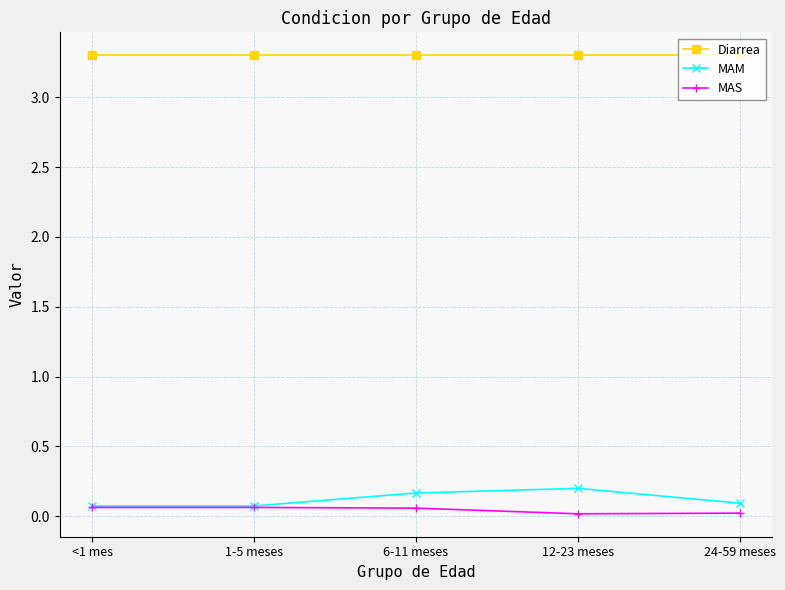

What is the greatest value displayed?

3.3